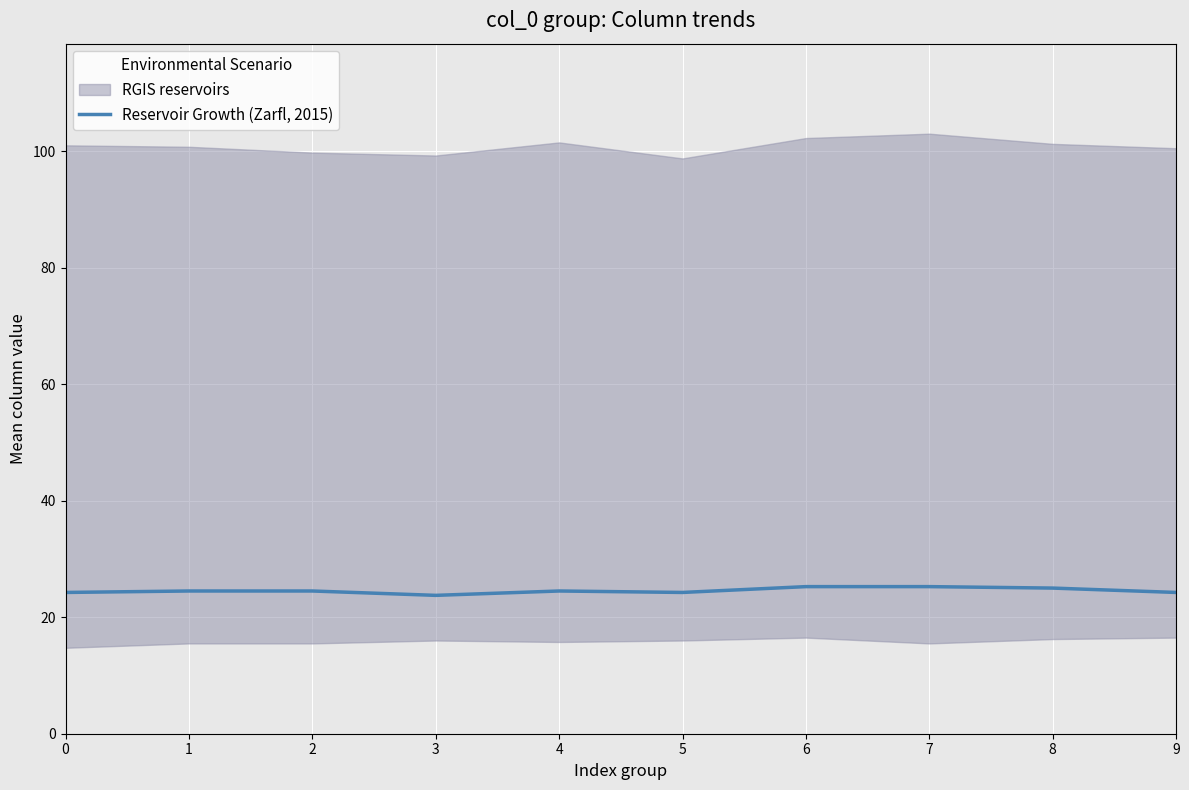

Reading left to right, transcribe all the data shown in this chart.

0=24.2	1=24.5	2=24.5	3=23.8	4=24.5	5=24.2	6=25.2	7=25.2	8=25.0	9=24.2